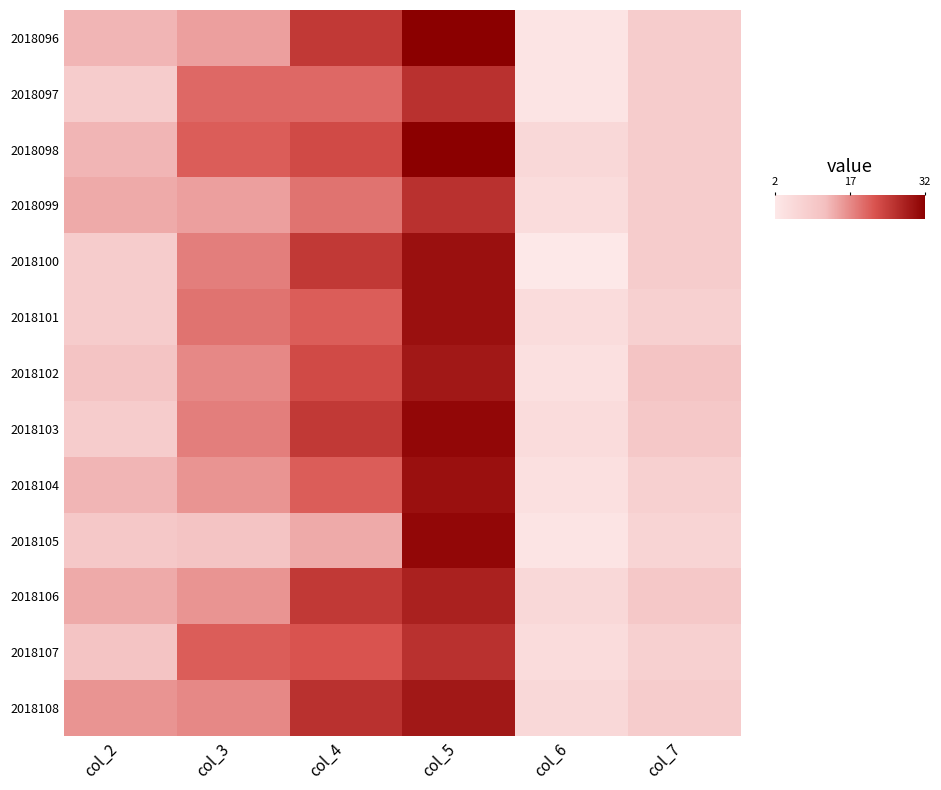

Which category has the highest value across all series?

col_5